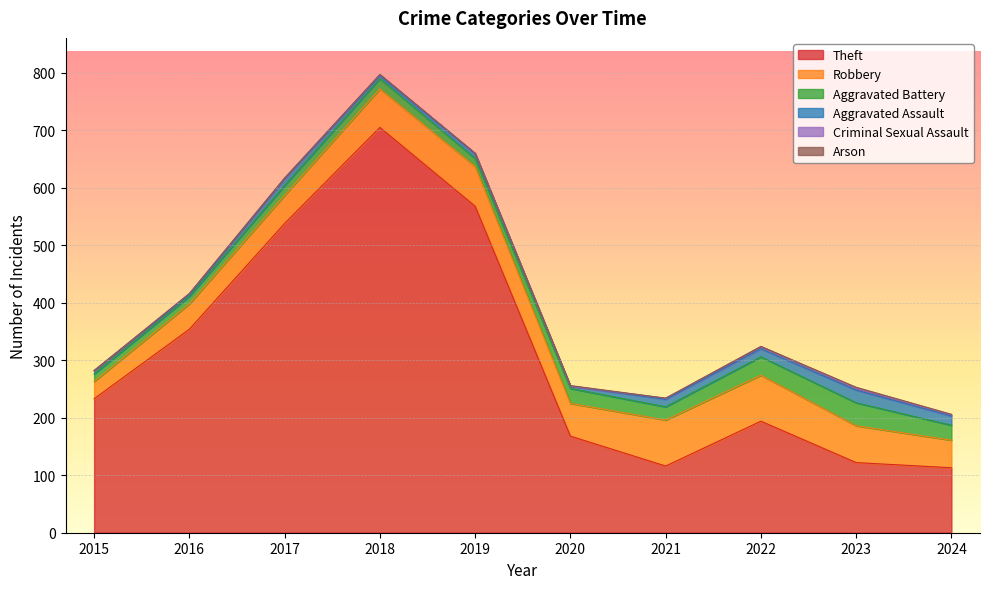

Is the value of Robbery at 2018 greater than the value of Arson at 2019?

Yes